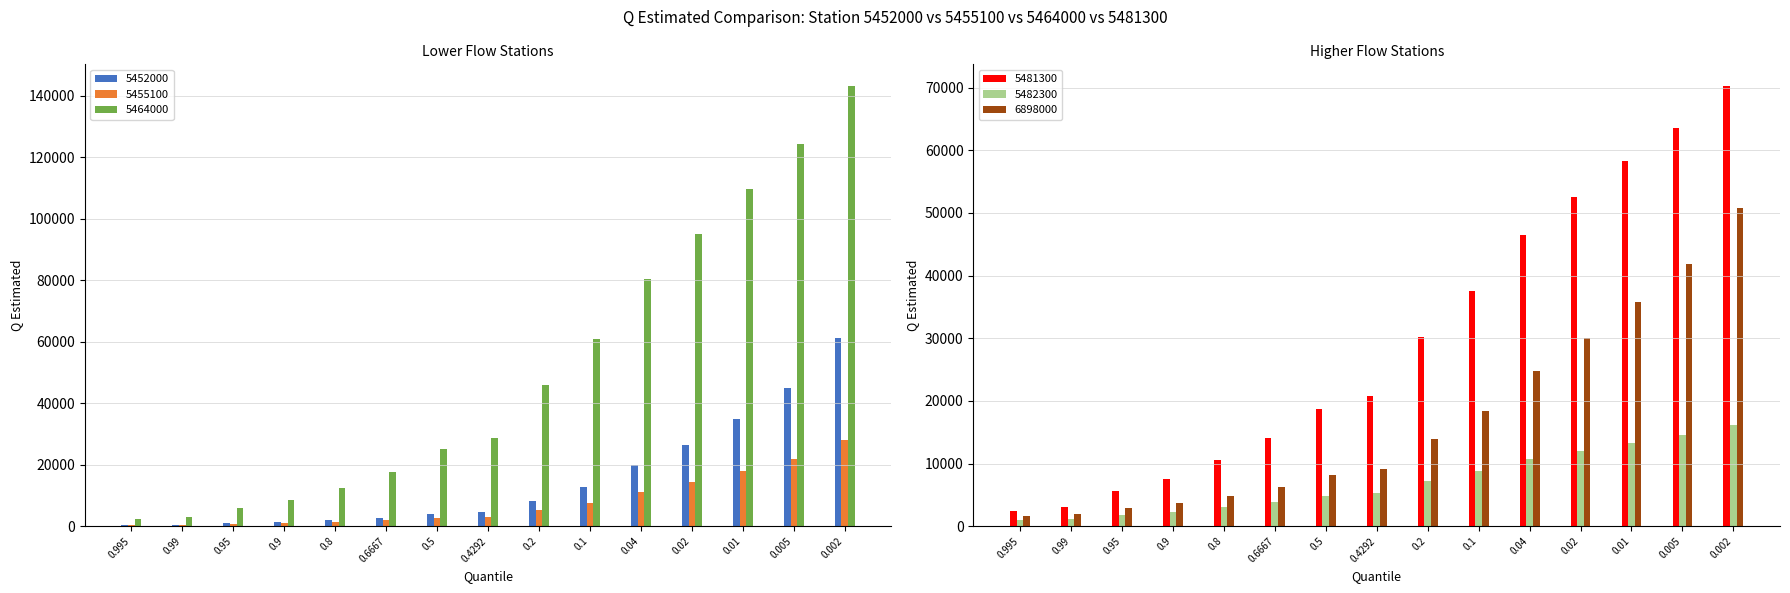

The value of 5482300 at 0.02 is 16133.7. True or false?

False